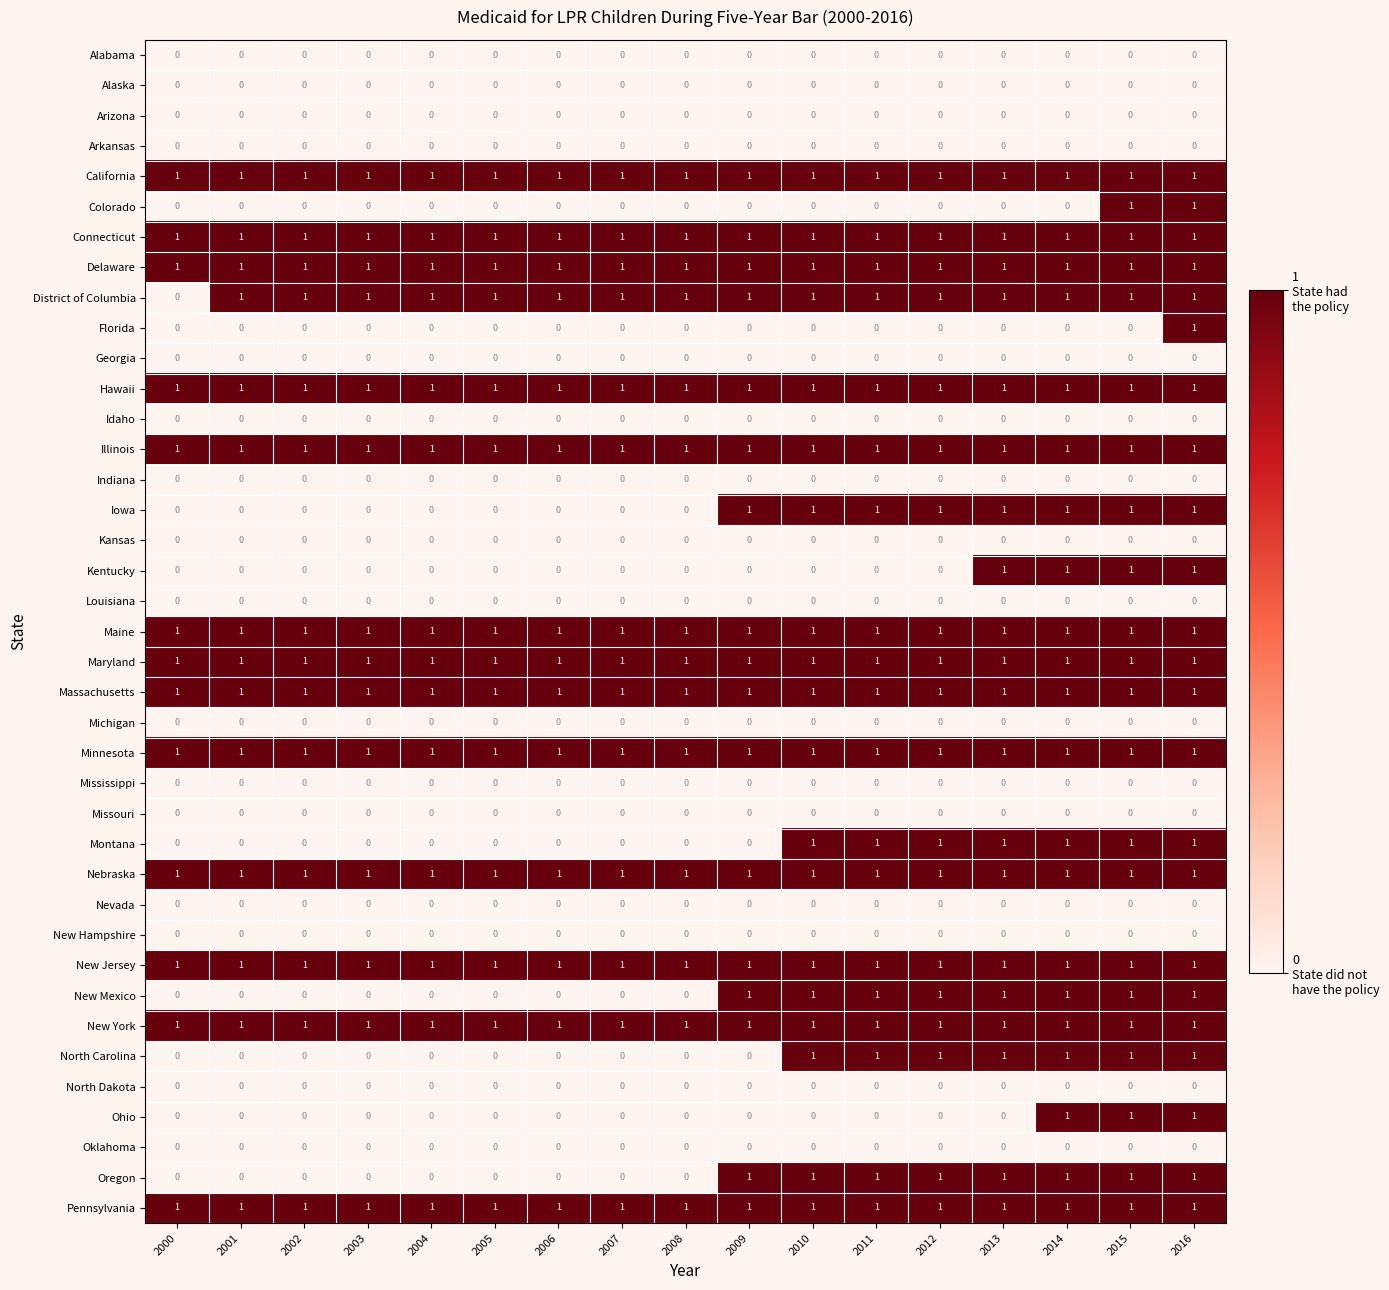

At how many categories does at least one series exceed 0?

17